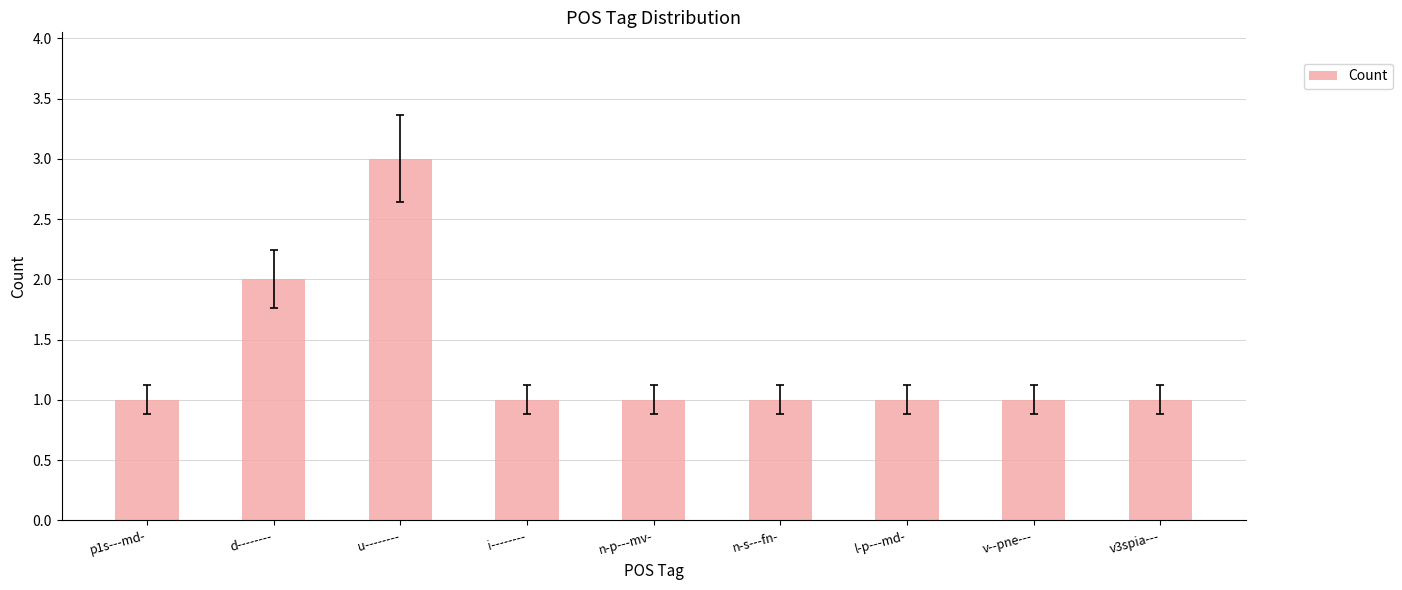

What is the sum of the values at n-s---fn- and l-p---md-?

2